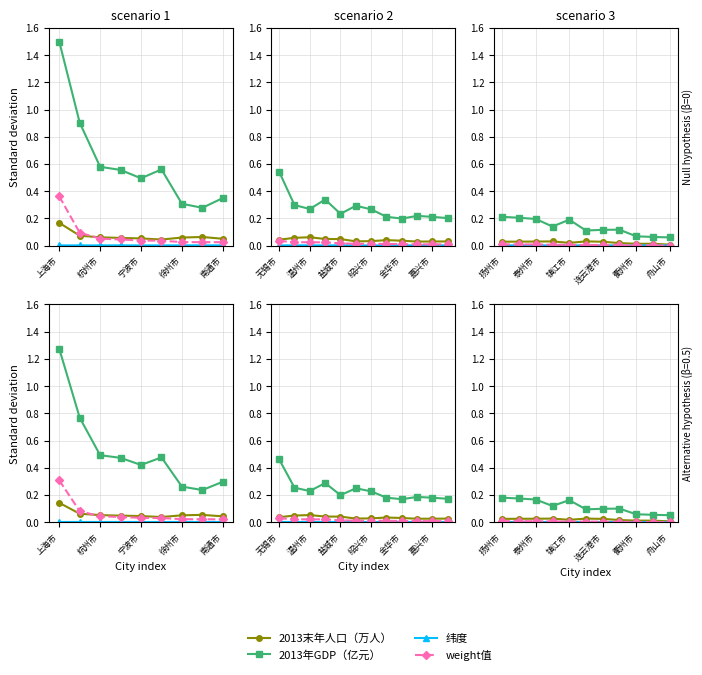

What is the approximate value of 2013年GDP（亿元） at 衢州市?

0.1